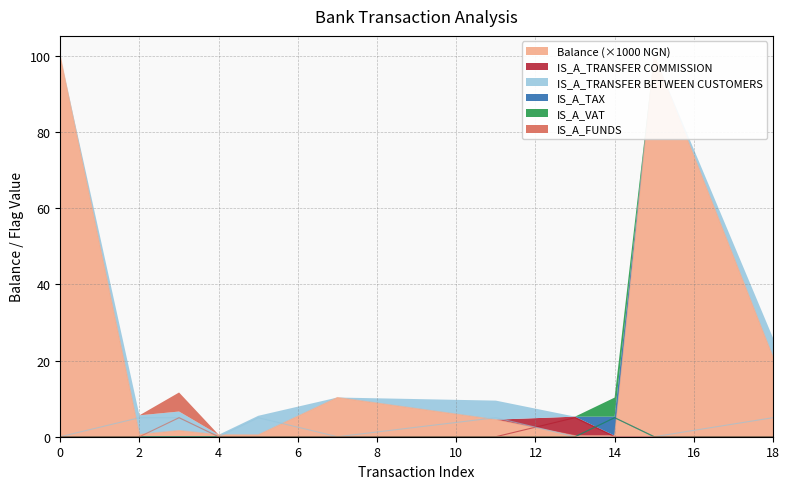

True or false: IS_A_TRANSFER BETWEEN CUSTOMERS has a value of -1.6 at 7.

False